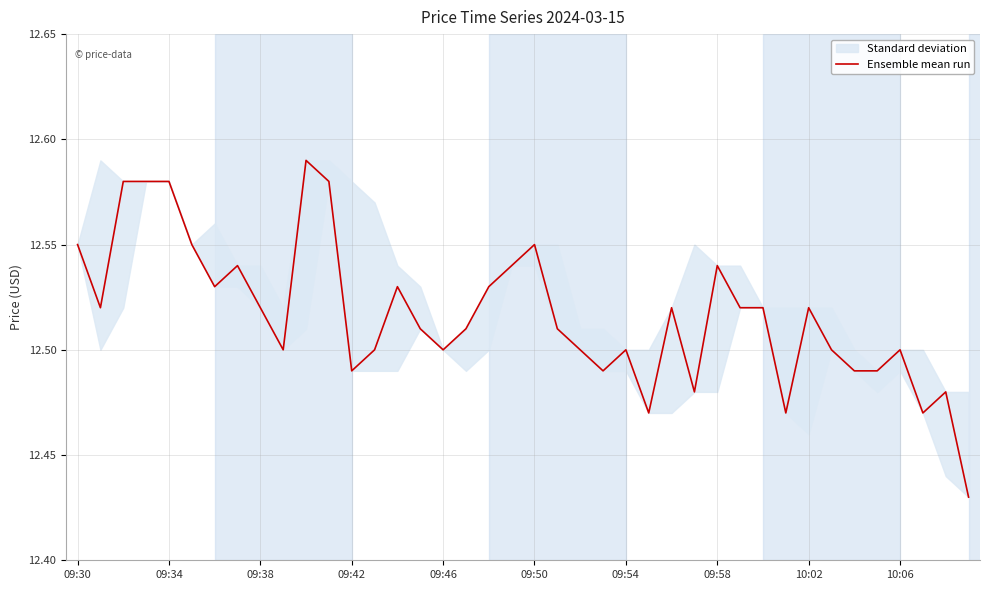

What position from the left is 09:58?

29